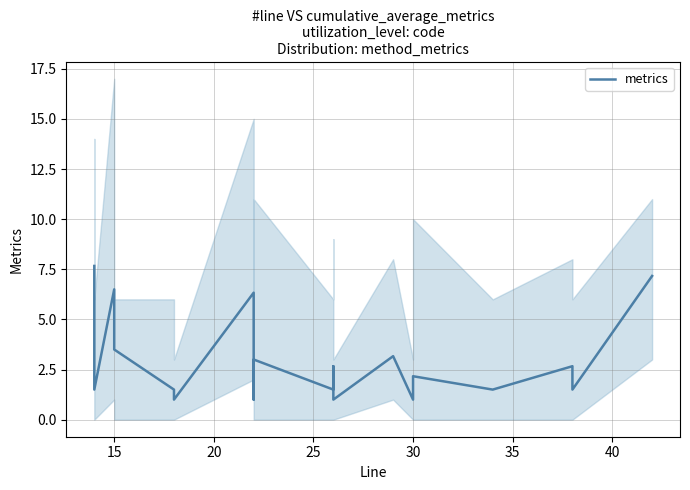

True or false: the data has more than 2 interior local peaks.

True